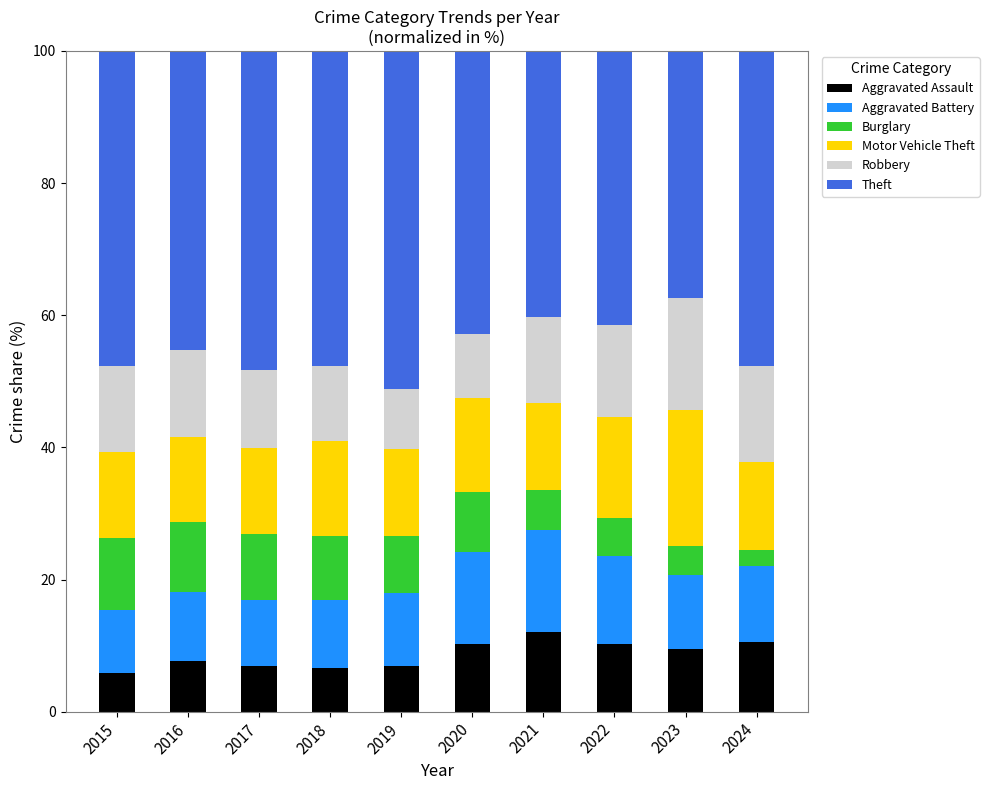

Is it true that Aggravated Assault equals 10.2 at 2020?

True